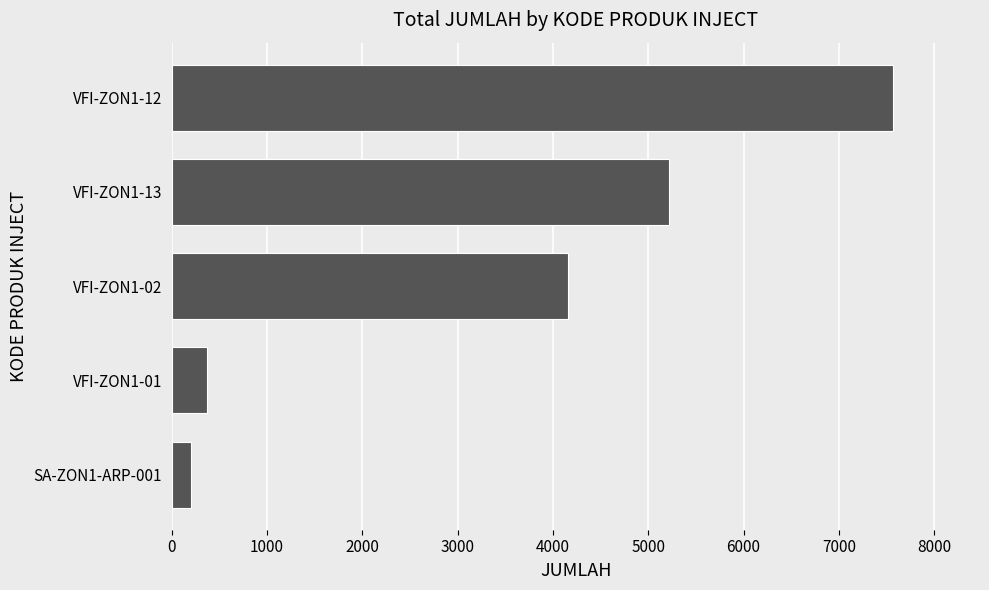

Rank the categories by value from highest to lowest.

VFI-ZON1-12, VFI-ZON1-13, VFI-ZON1-02, VFI-ZON1-01, SA-ZON1-ARP-001